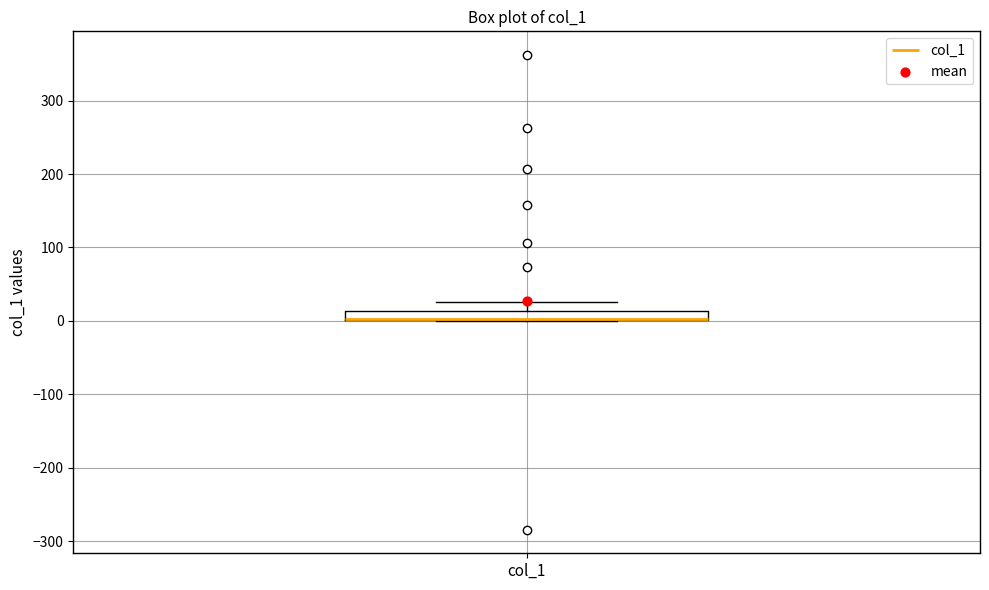

Where is the lower edge of the box for col_1 on the y-axis? The values are not printed on the chart, so give them approximately, as read against the axis.

0